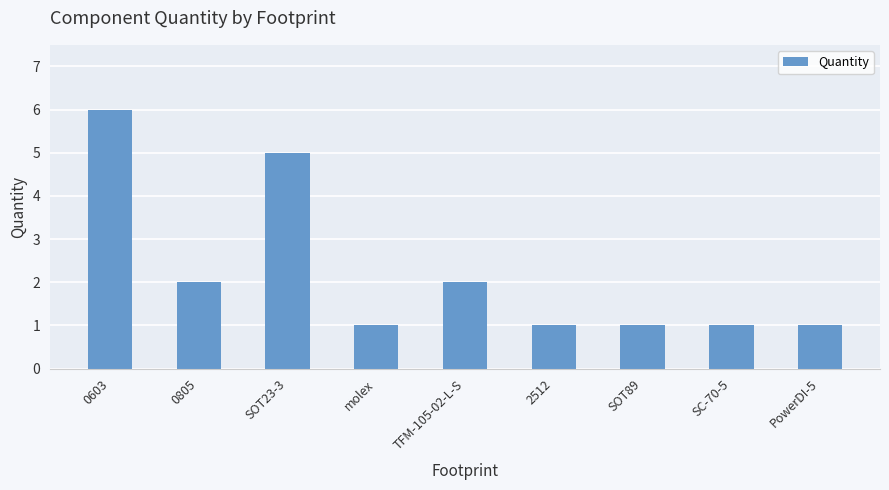

What is the difference between the values at PowerDI-5 and TFM-105-02-L-S?

1